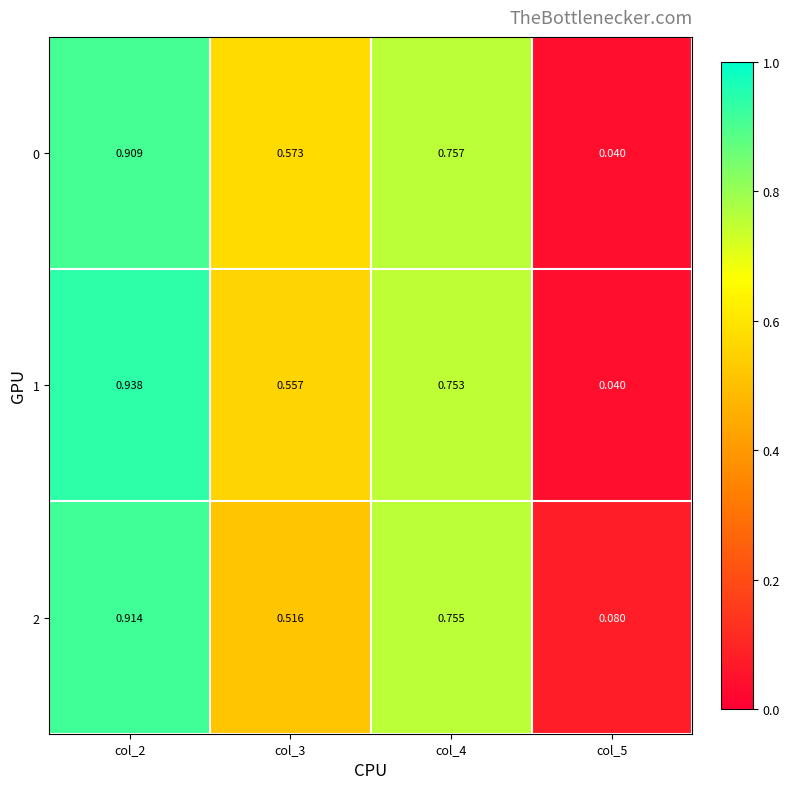

Is the value of 2 at col_2 greater than the value of 1 at col_2?

No